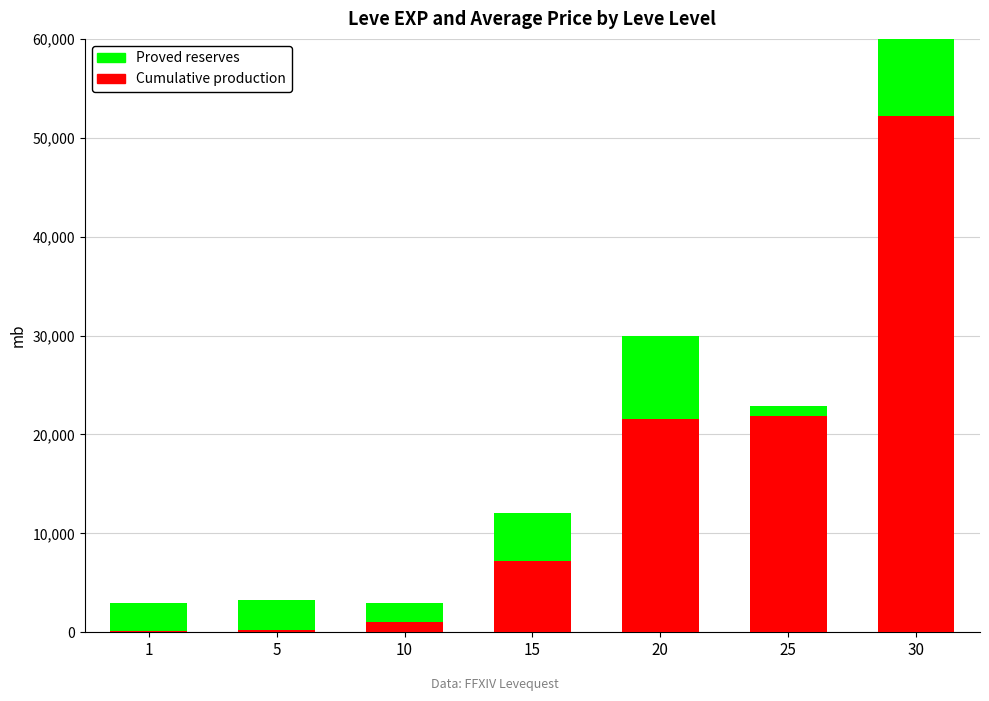

Where does the Cumulative production series first go above 7170?

20